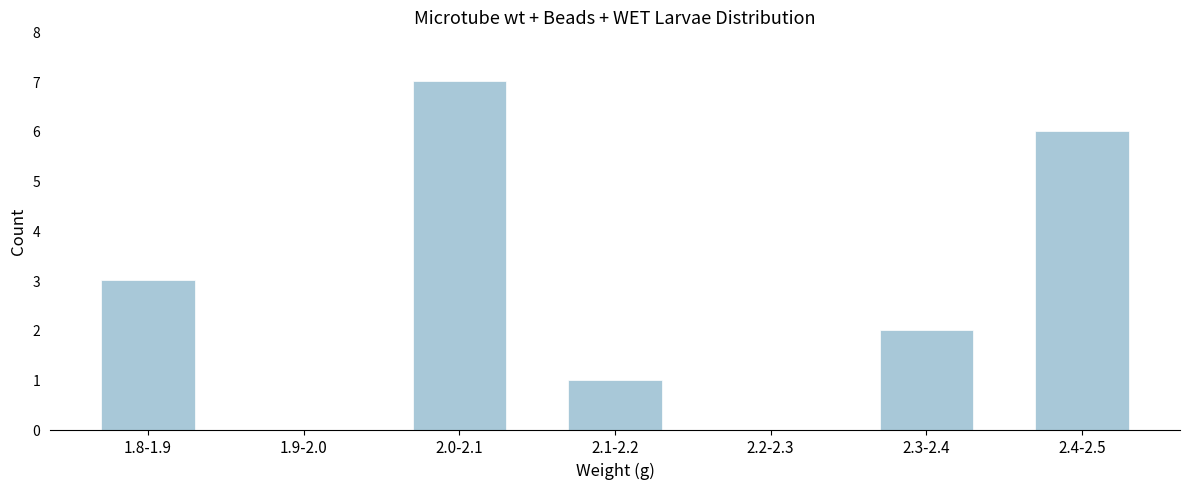

Reading right to left, transcribe all the data shown in this chart.

2.4-2.5=6	2.3-2.4=2	2.2-2.3=0	2.1-2.2=1	2.0-2.1=7	1.9-2.0=0	1.8-1.9=3